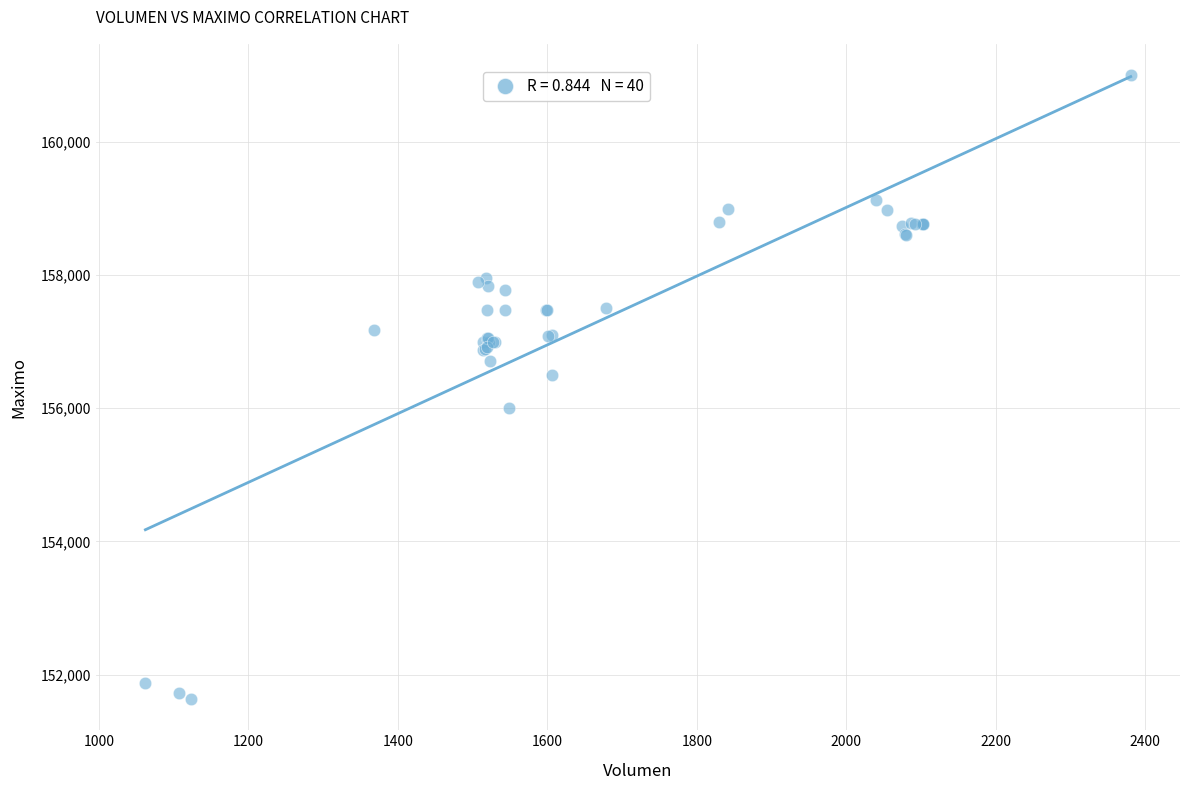

What Y value in the scatter plot is closest to 156316?

156500